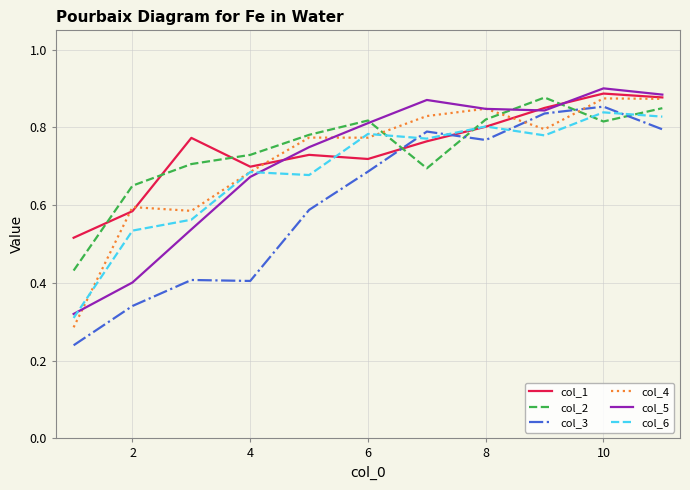

After their last crossing, which series has the higher values: col_1 or col_3?

col_1